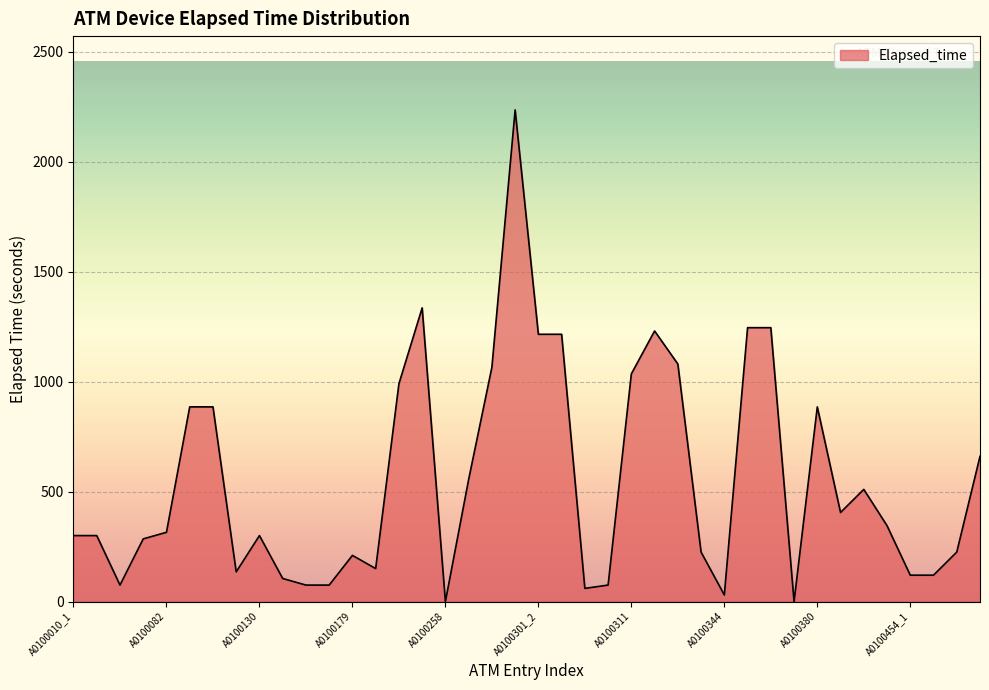

What is the greatest value displayed?

2235